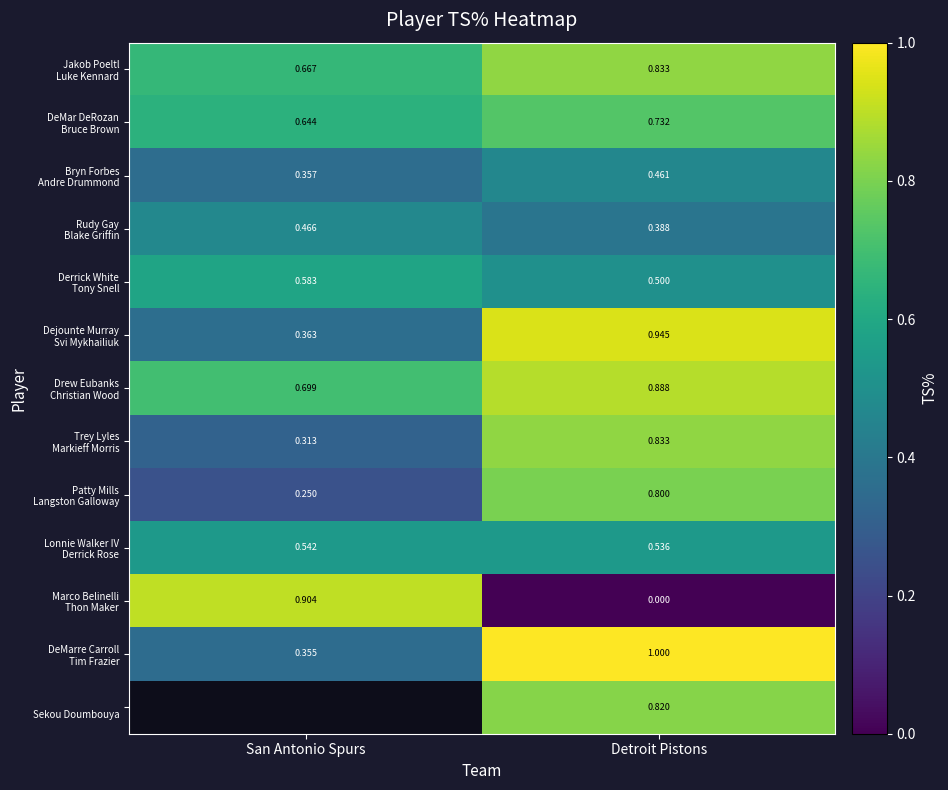

Which series has the largest range (max minus min)?

Marco Belinelli Thon Maker